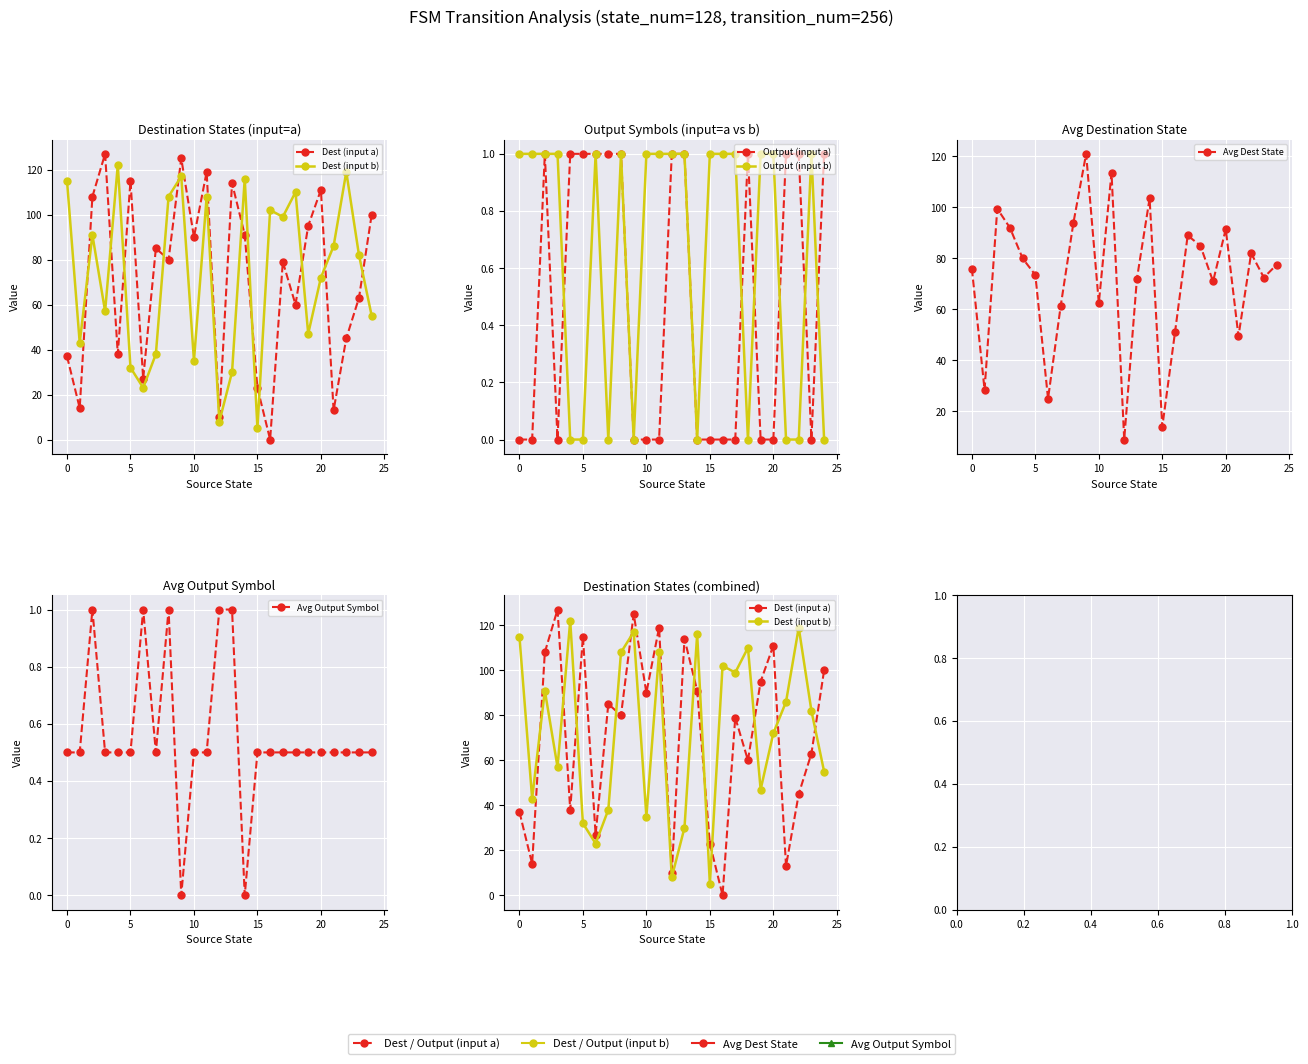

At which category is the sum across all series the highest?

9